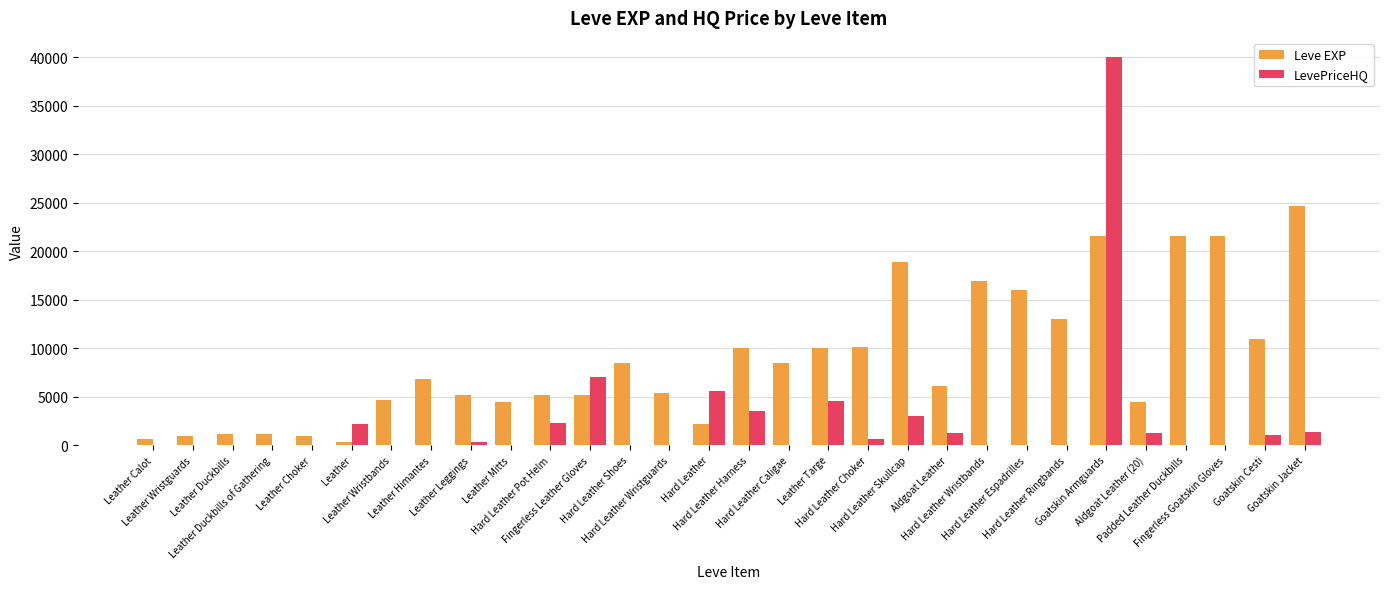

Which series has the largest total across all categories?

Leve EXP